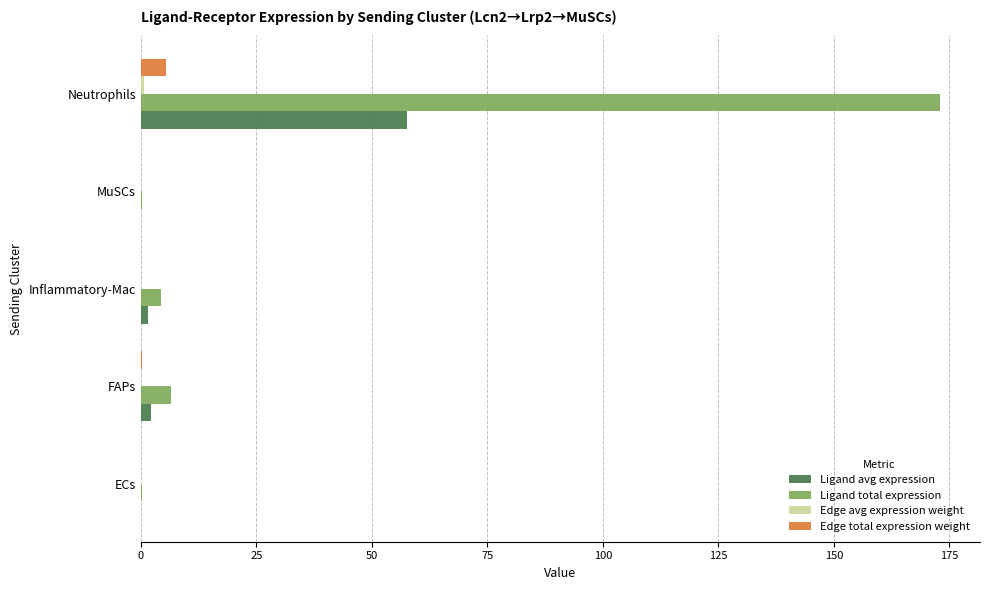

Which series has the largest range (max minus min)?

Ligand total expression